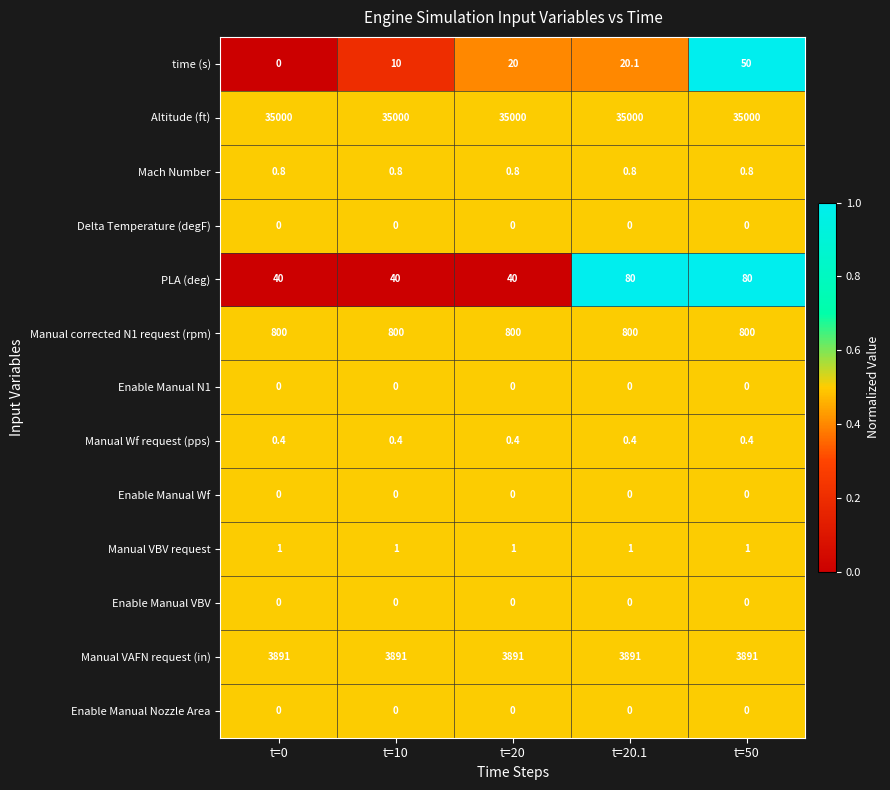

What is the sum of all Manual VBV request values?

5.0